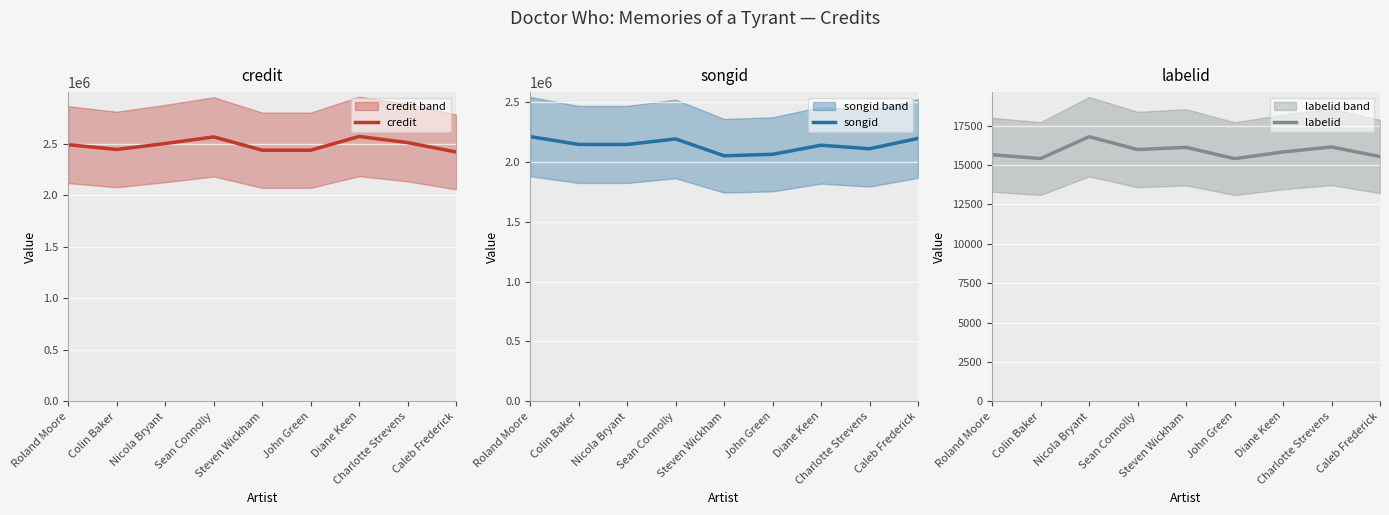

True or false: labelid and songid intersect in this chart.

False